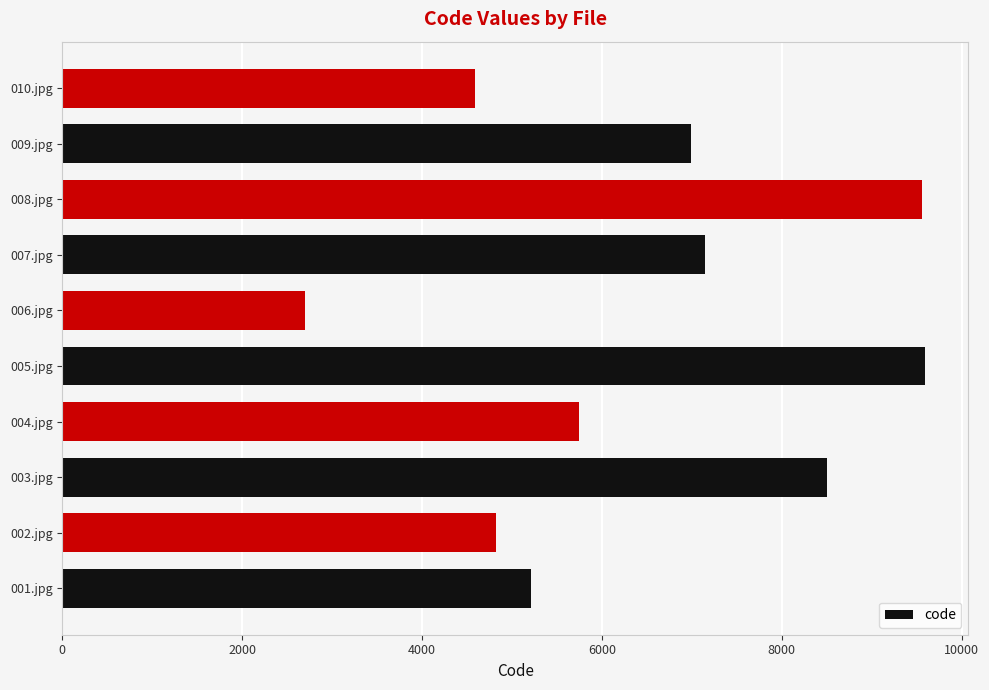

Which label corresponds to the smallest value in the chart?

006.jpg